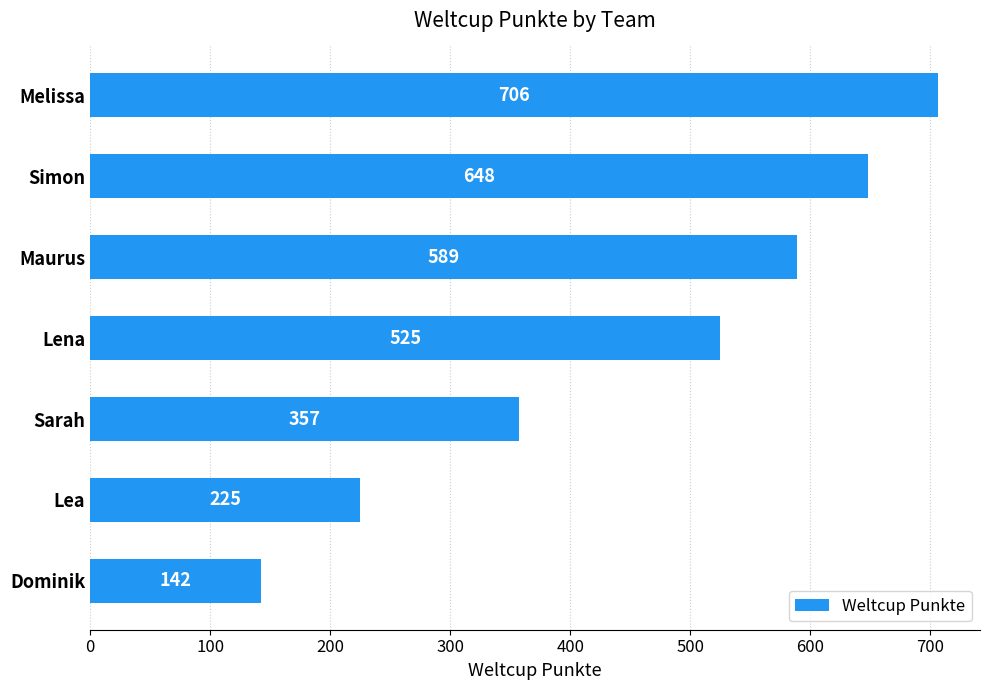

The chart shows a value of 955 at Melissa. True or false?

False